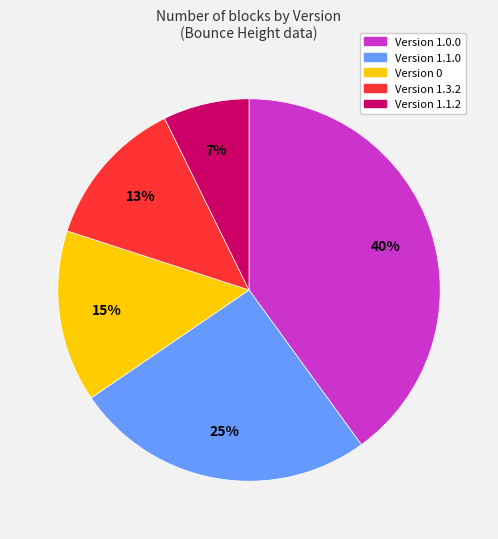

To the nearest percent, what is the difference between the largest and smallest slice percentages?

33%